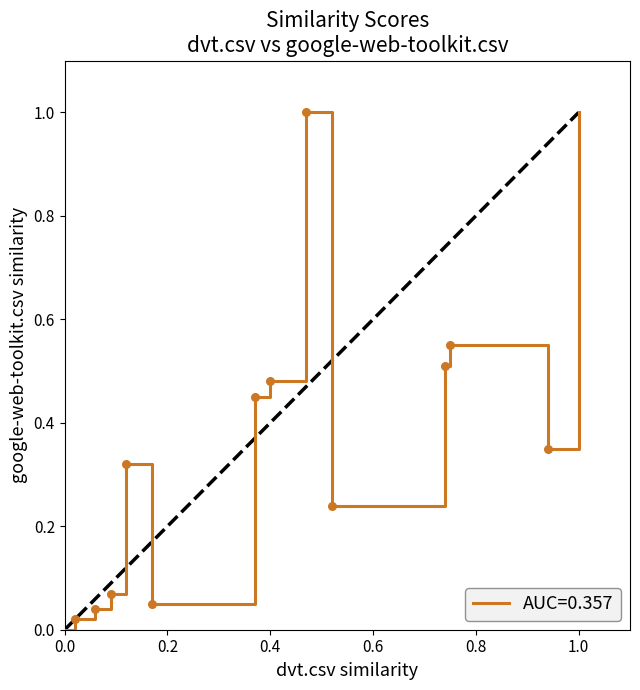

What is the greatest value displayed?

1.0